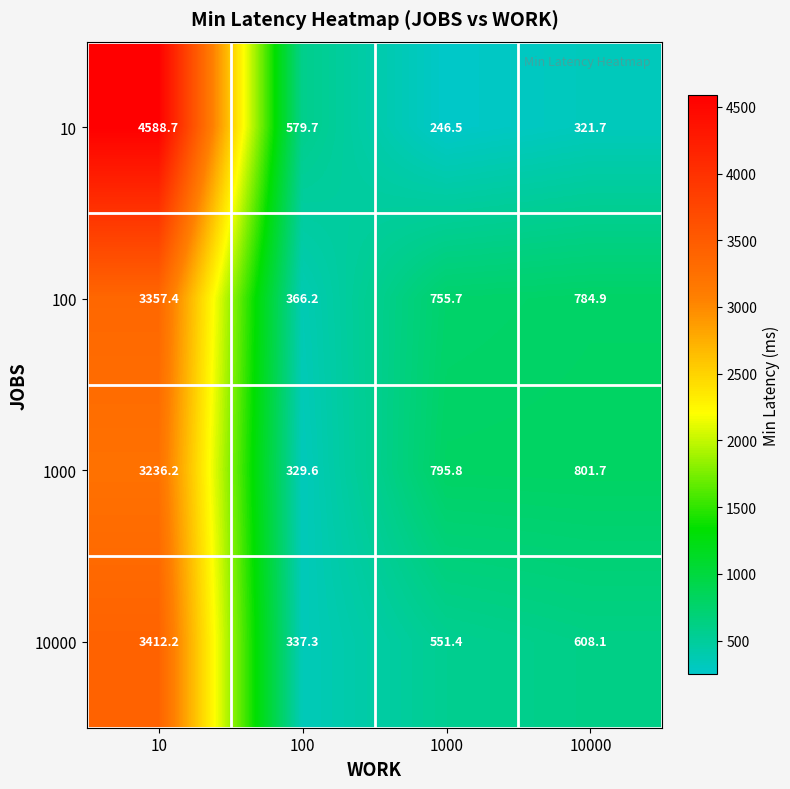

Rank the series by their maximum value, from lowest to highest.

1000, 100, 10000, 10